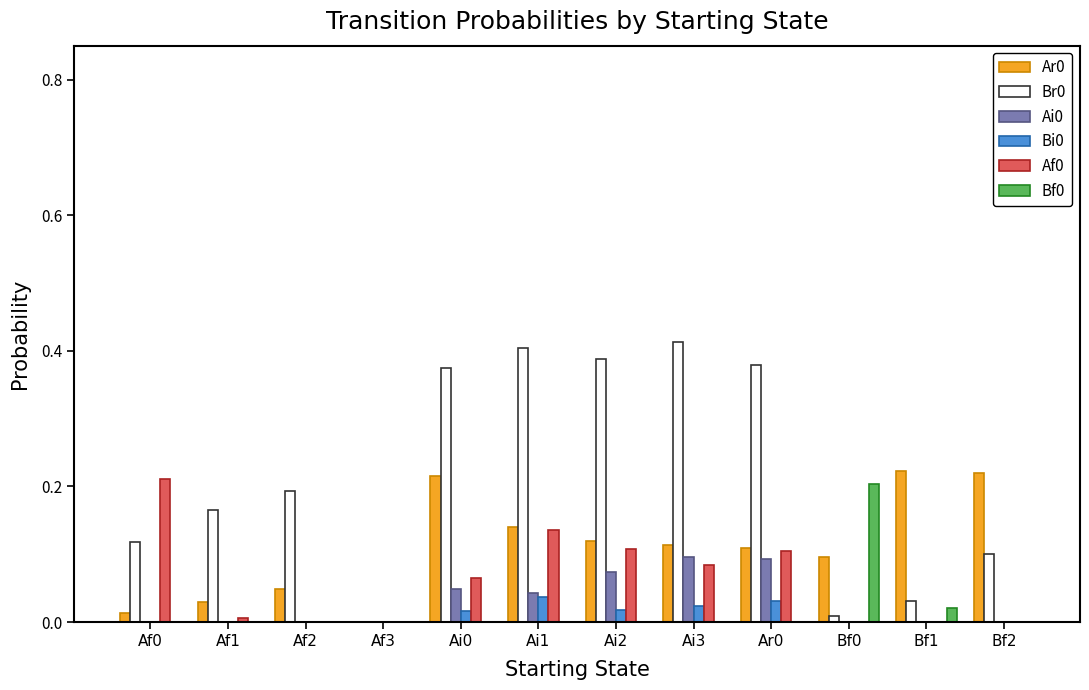

True or false: Af0 has a value of 0.0 at Ar0.

False